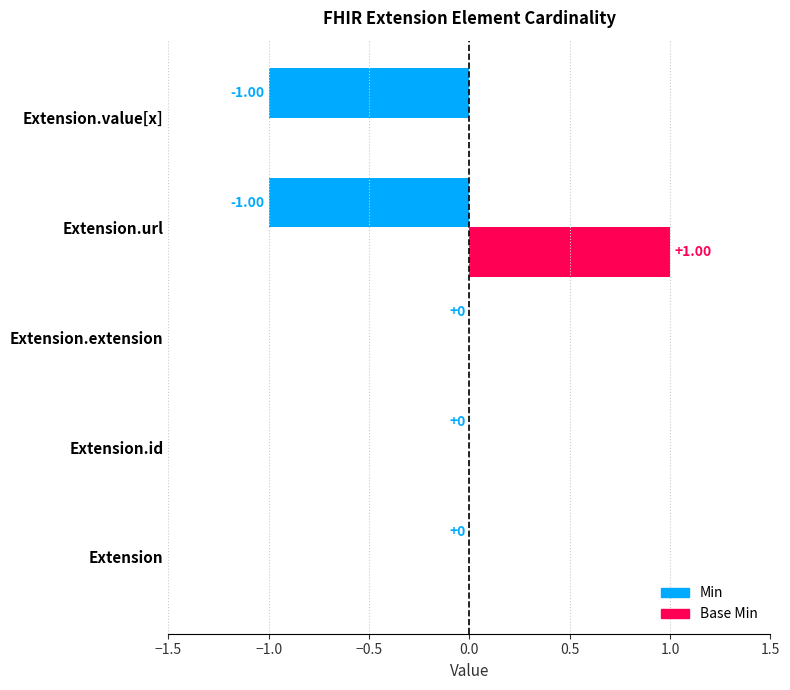

Which label corresponds to the largest value in the chart?

Extension.url